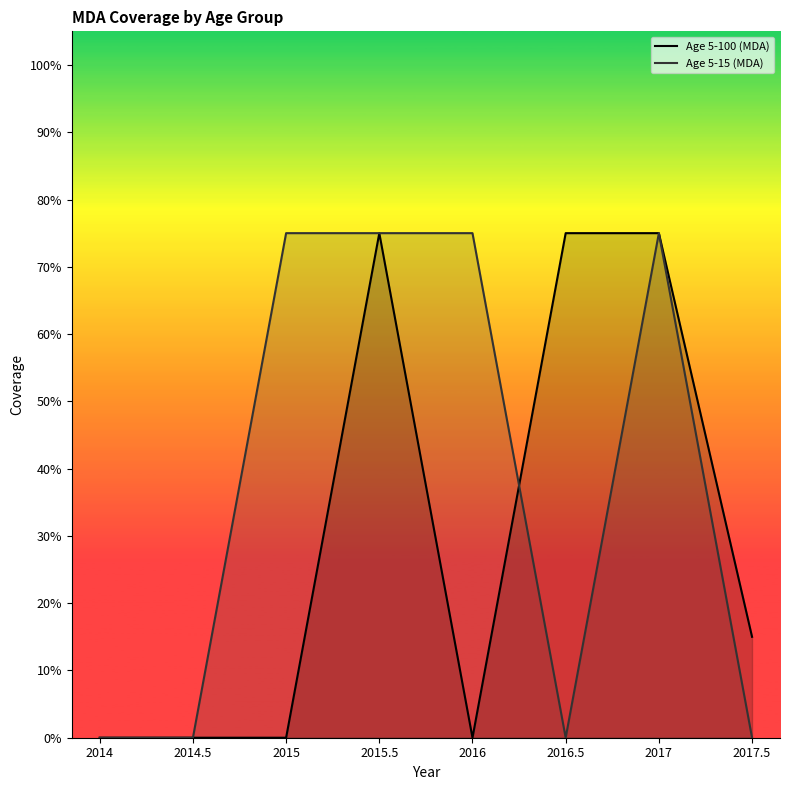

What is the sum of all Age 5-100 (MDA) values?

2.4